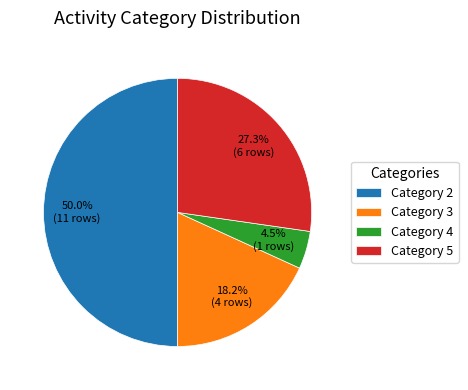

Between Category 2 and Category 3, which is larger?

Category 2